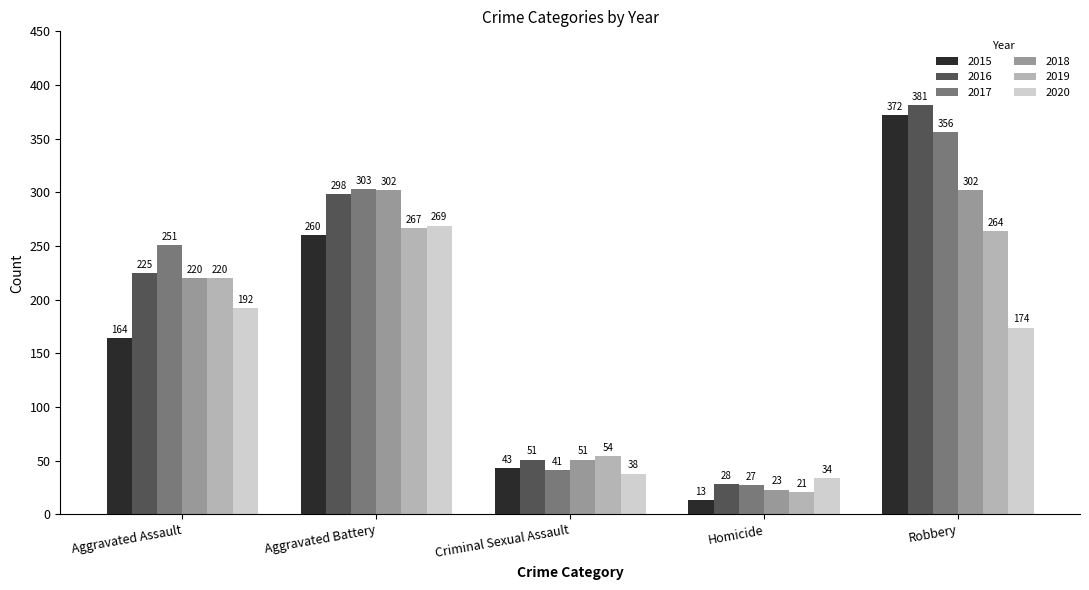

Read the 2017 value at Criminal Sexual Assault, to the nearest 50.

50